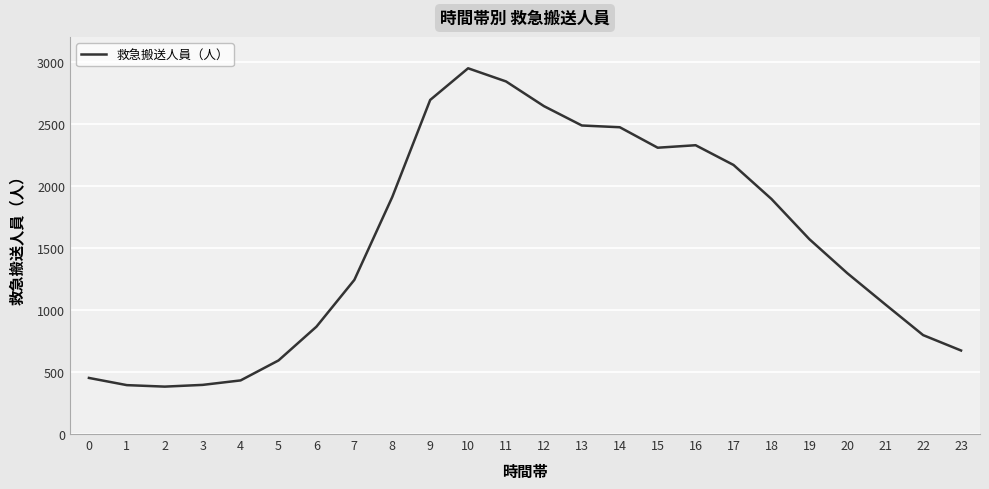

At which label is the value closest to 1664?

19